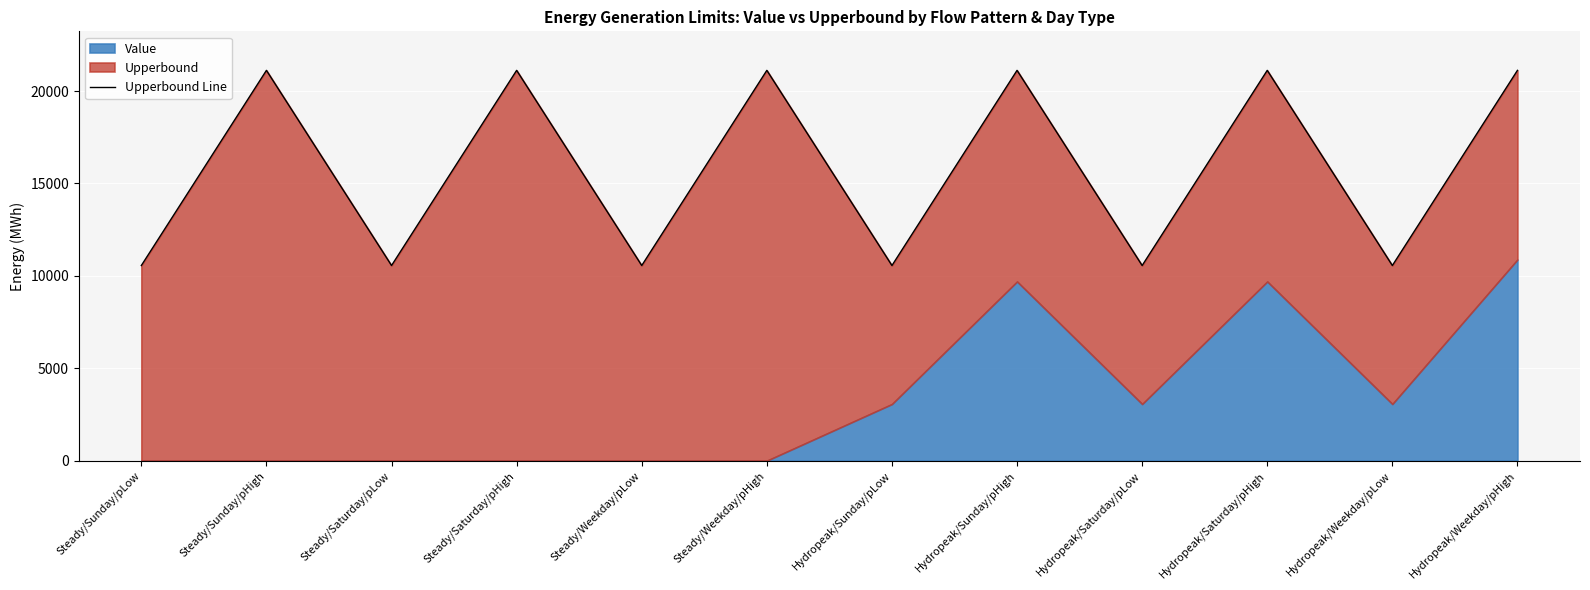

What is the label of the 4th point from the left?

Steady/Saturday/pHigh